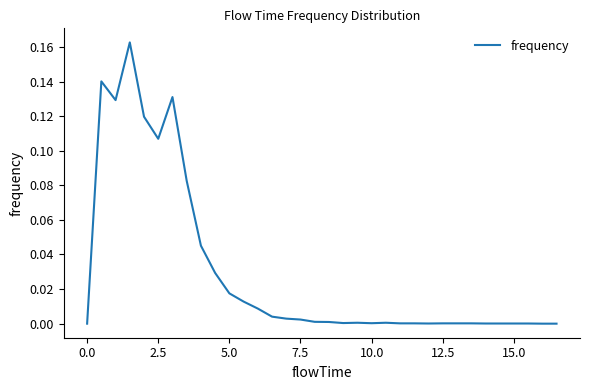

What is the maximum value shown in the chart?

0.2